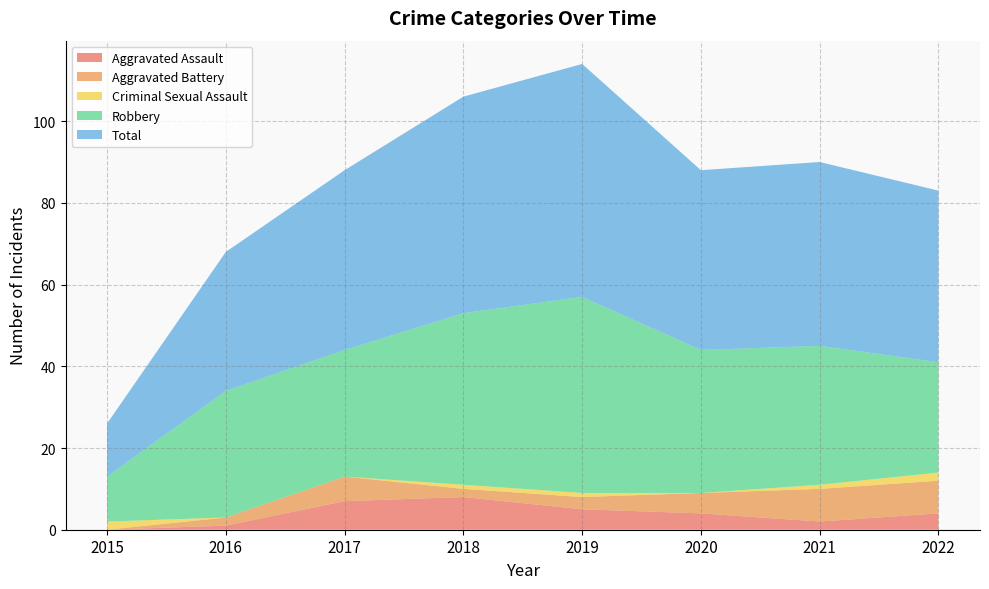

Reading left to right, list all the values displayed in this chart.

Aggravated Assault: 2015=0	2016=1	2017=7	2018=8	2019=5	2020=4	2021=2	2022=4
Aggravated Battery: 2015=0	2016=2	2017=6	2018=2	2019=3	2020=5	2021=8	2022=8
Criminal Sexual Assault: 2015=2	2016=0	2017=0	2018=1	2019=1	2020=0	2021=1	2022=2
Robbery: 2015=11	2016=31	2017=31	2018=42	2019=48	2020=35	2021=34	2022=27
Total: 2015=13	2016=34	2017=44	2018=53	2019=57	2020=44	2021=45	2022=42